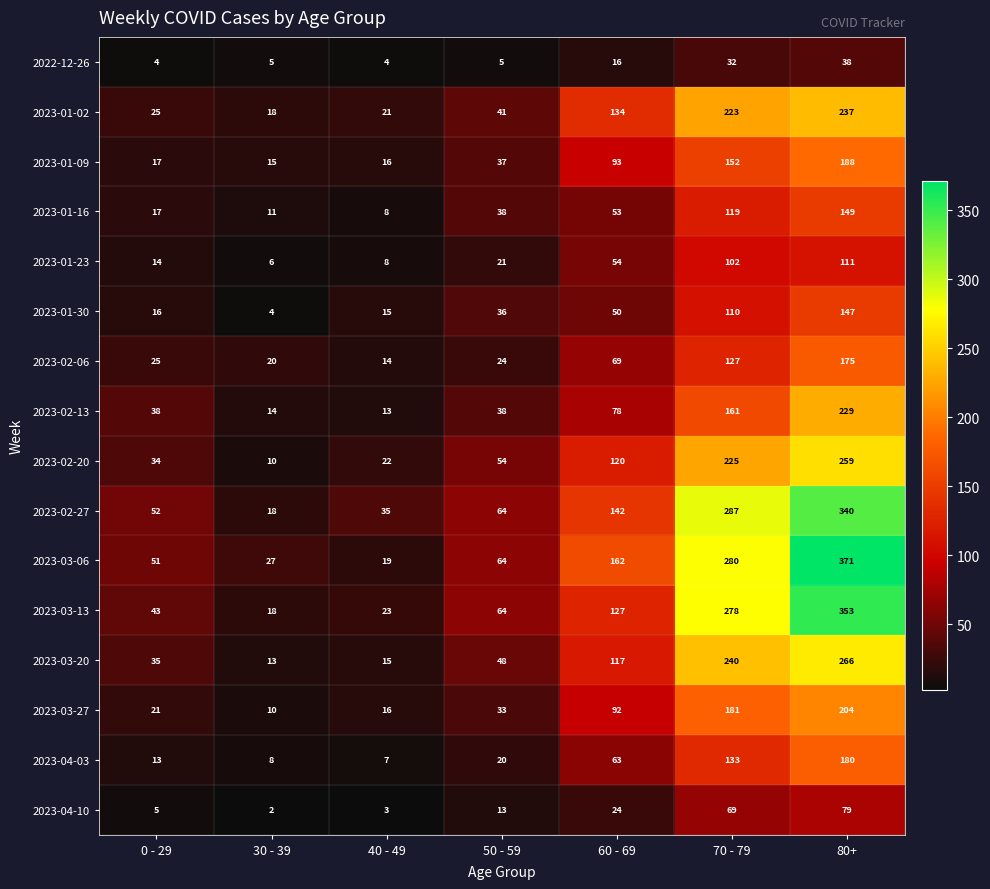

What is the spread (max minus min) of values at 60 - 69?

146